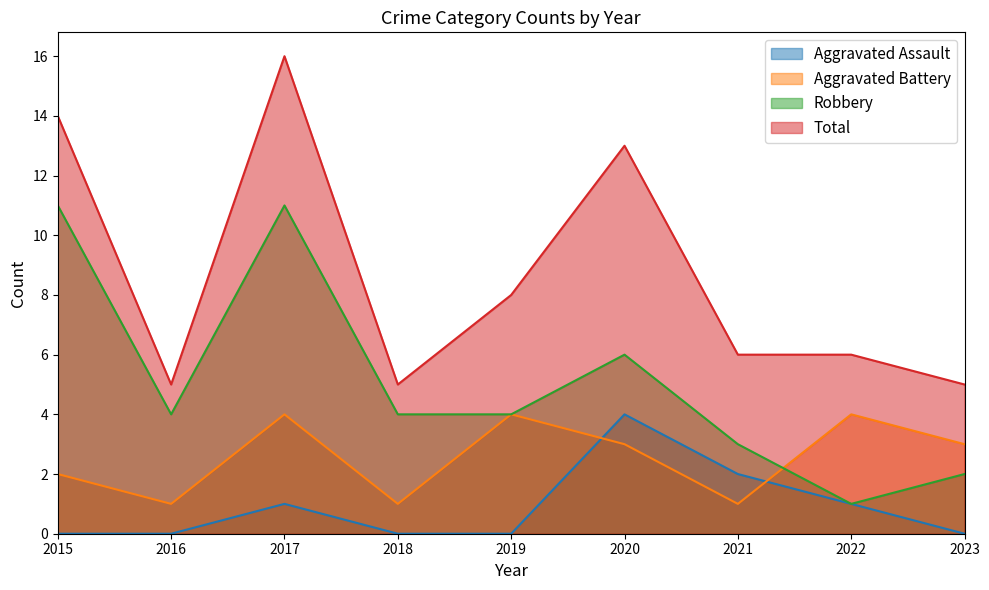

Which series has the largest total across all categories?

Total